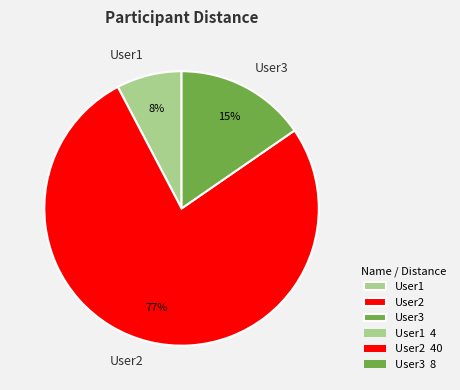

Rank the categories by value from highest to lowest.

User2, User3, User1